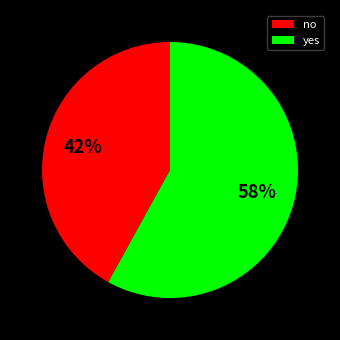

Count the number of slices in the pie.

2